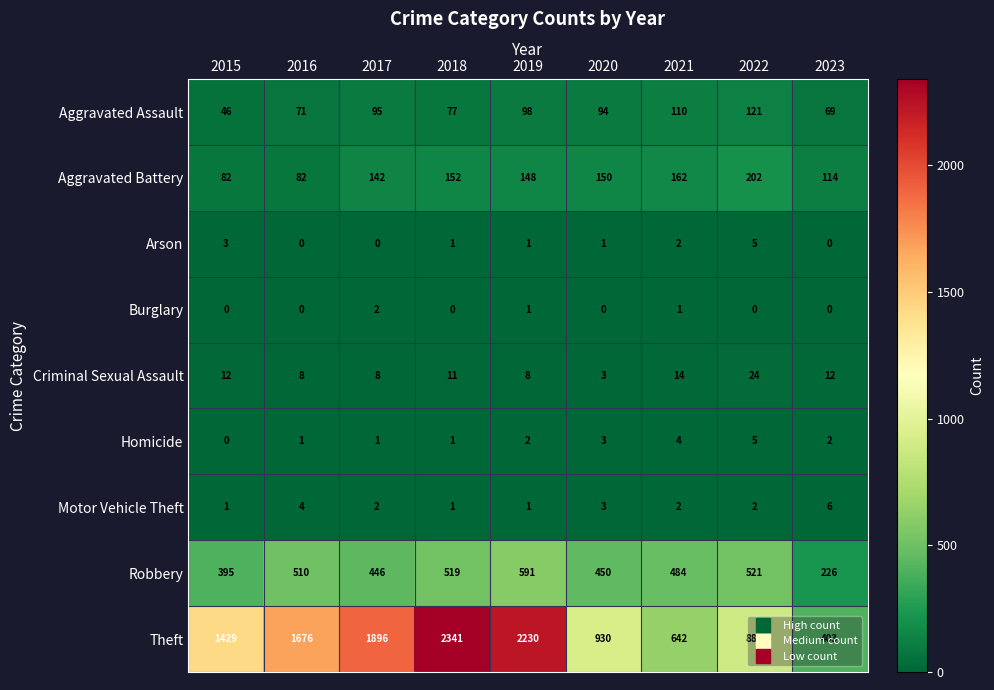

What is the difference between the highest and lowest values at 2019?

2229